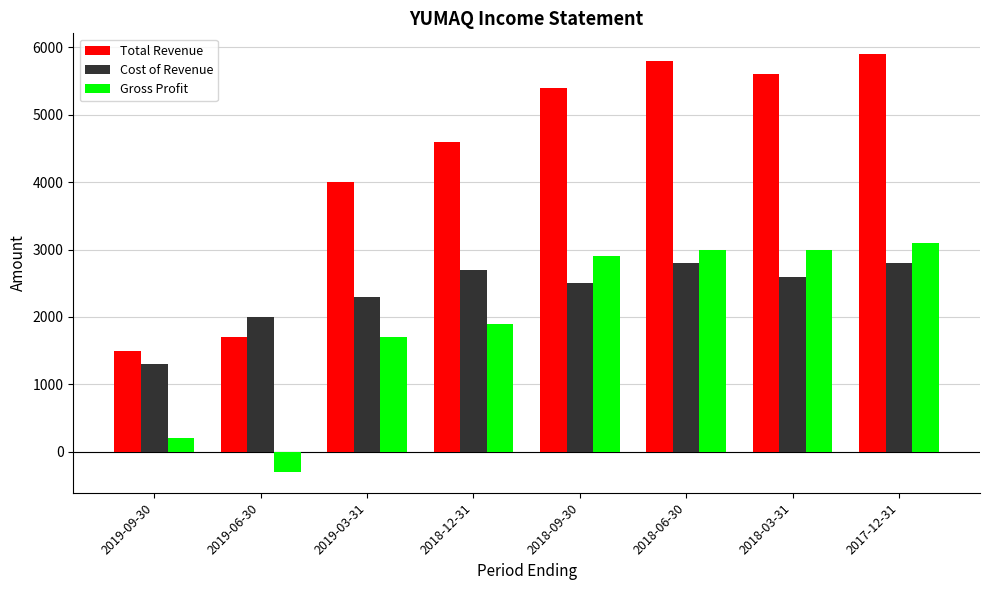

Which series has the largest total across all categories?

Total Revenue